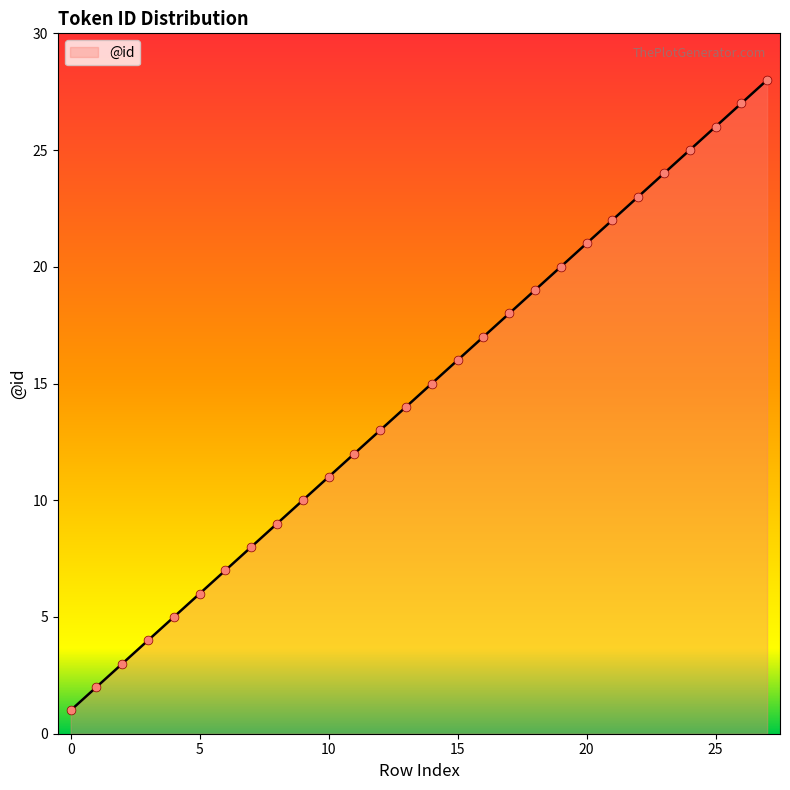

What is the maximum value shown in the chart?

28